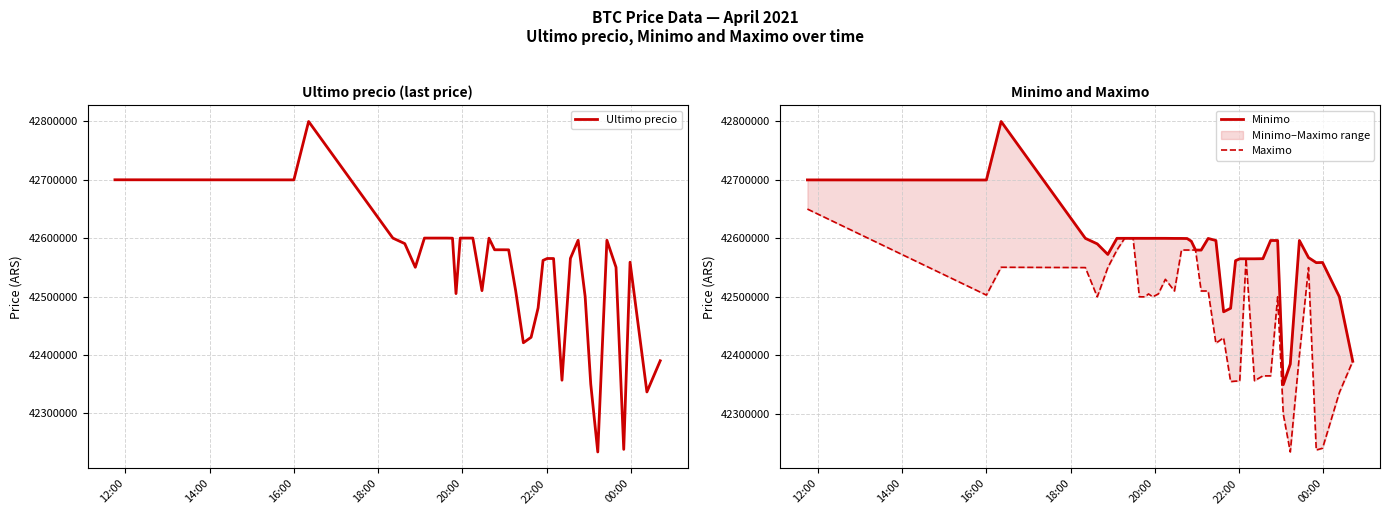

Which category has the highest value in the Maximo series?

12:00